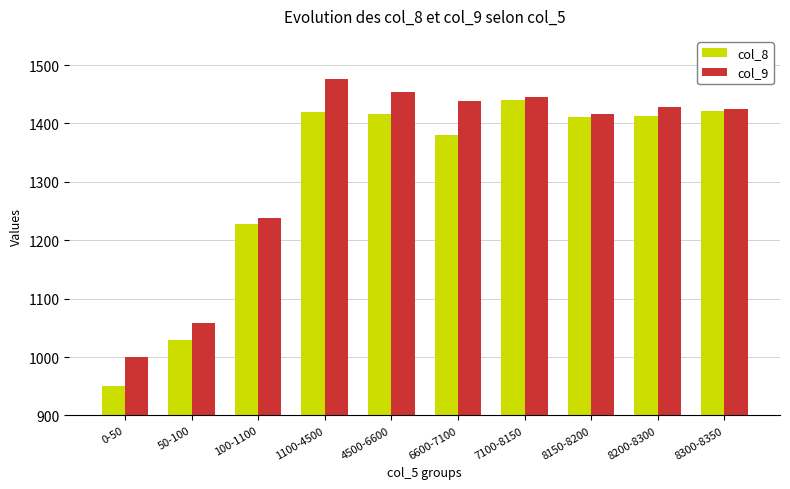

Does the chart contain any negative values?

No